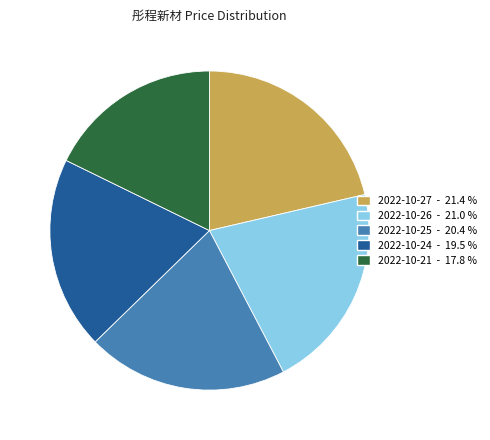

How many slices are in this pie chart?

5